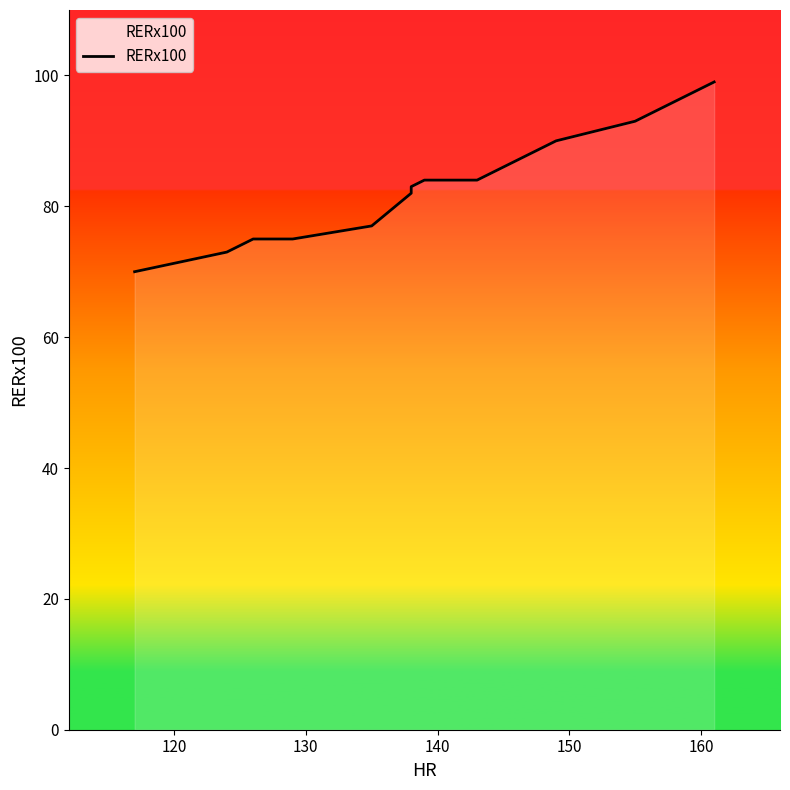

True or false: the data has more than 0 interior local peaks.

False